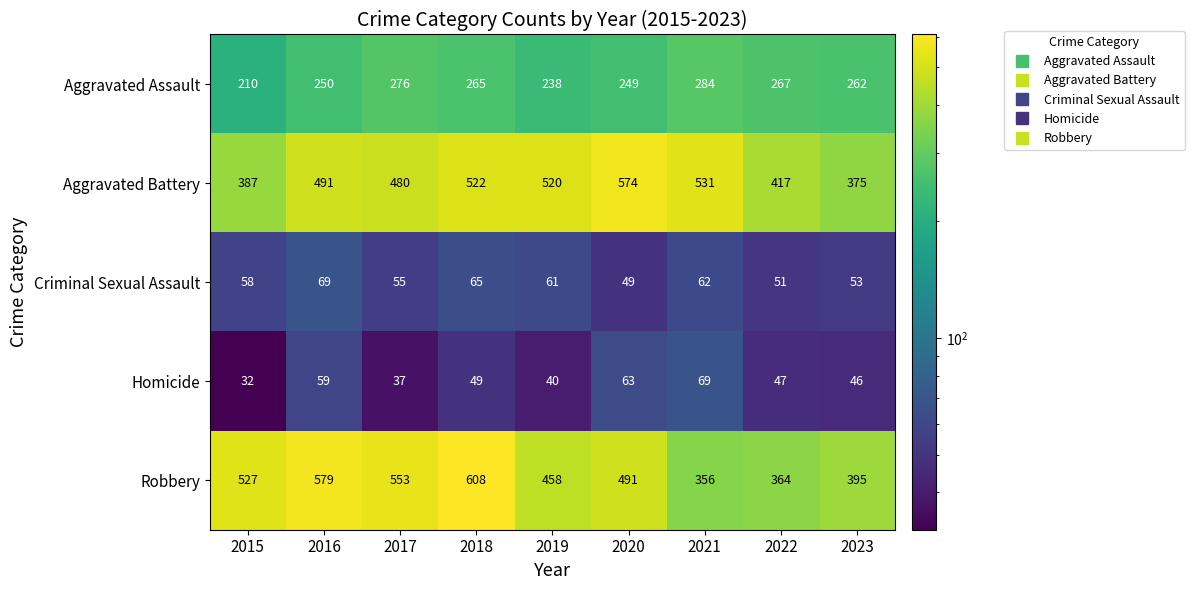

What is the sum of the Homicide values at 2020 and 2022?

110